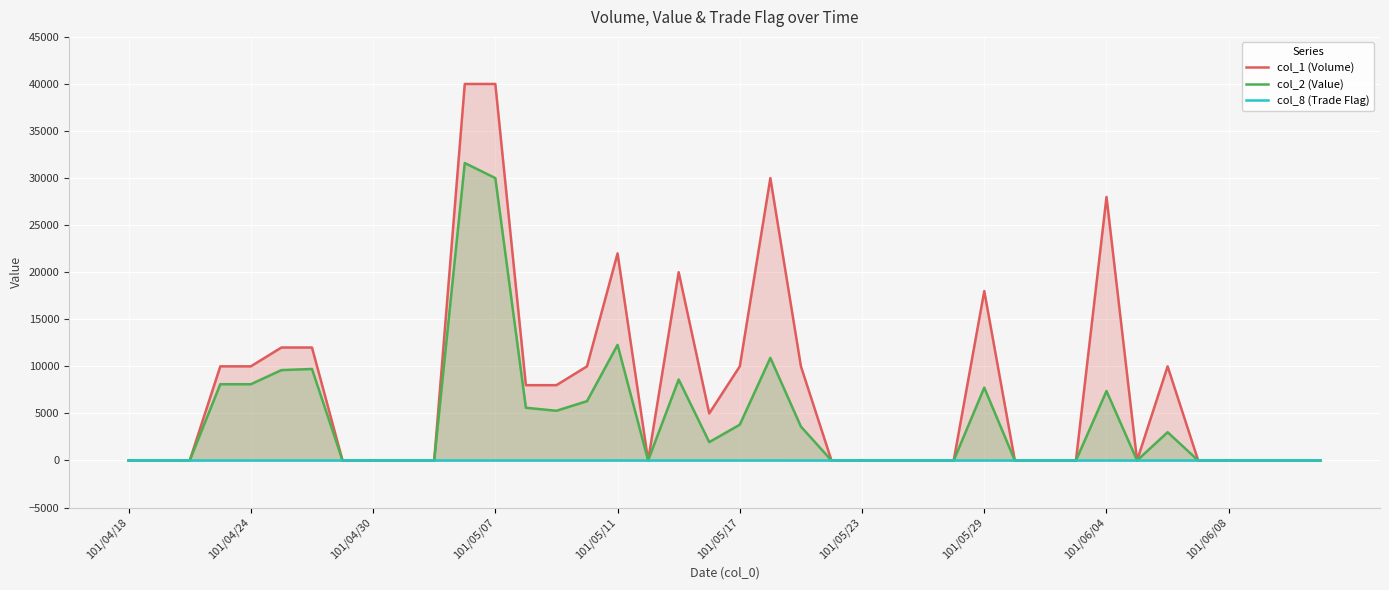

Which series has the widest spread of values?

col_1 (Volume)